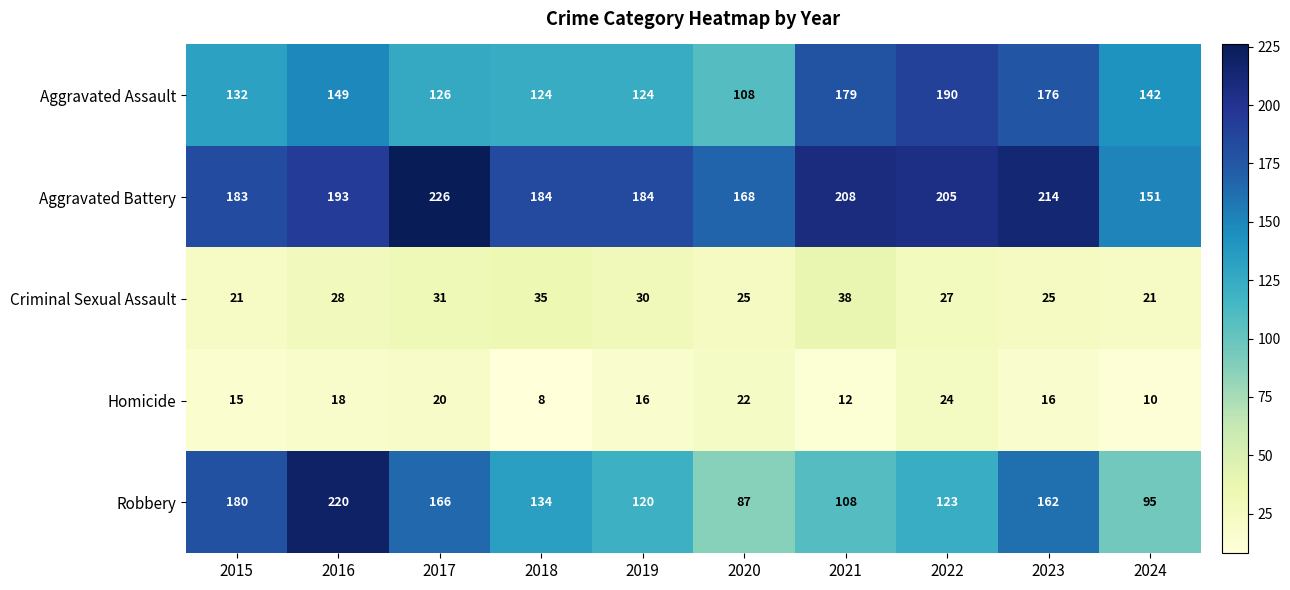

Rank the categories by Robbery value from highest to lowest.

2016, 2015, 2017, 2023, 2018, 2022, 2019, 2021, 2024, 2020